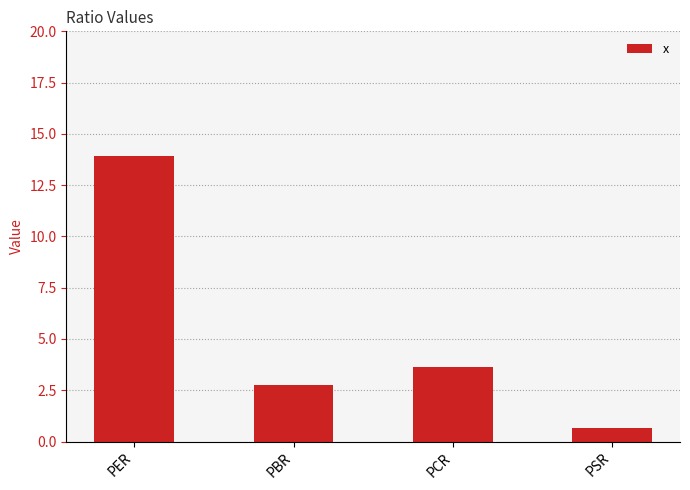

The chart shows a value of 4.4 at PBR. True or false?

False